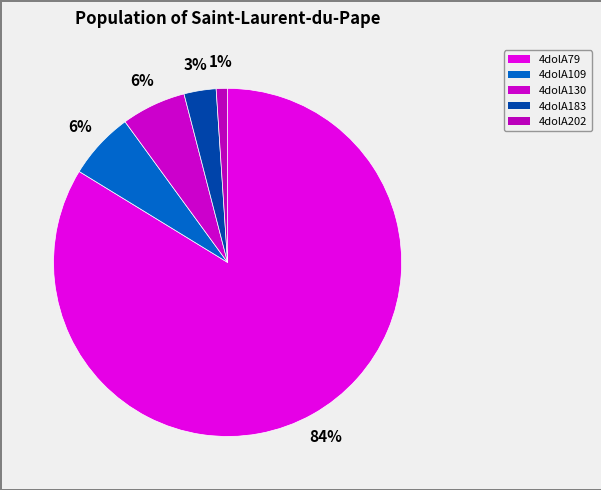

Which slice represents more than half of the pie?

4dolA79